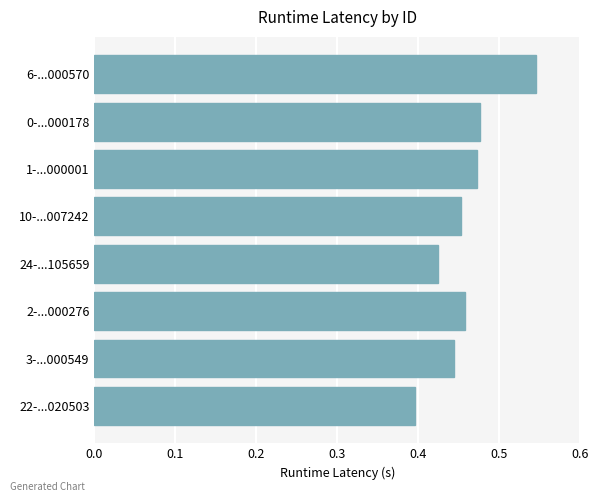

The value at 1-...000001 is 0.2. True or false?

False